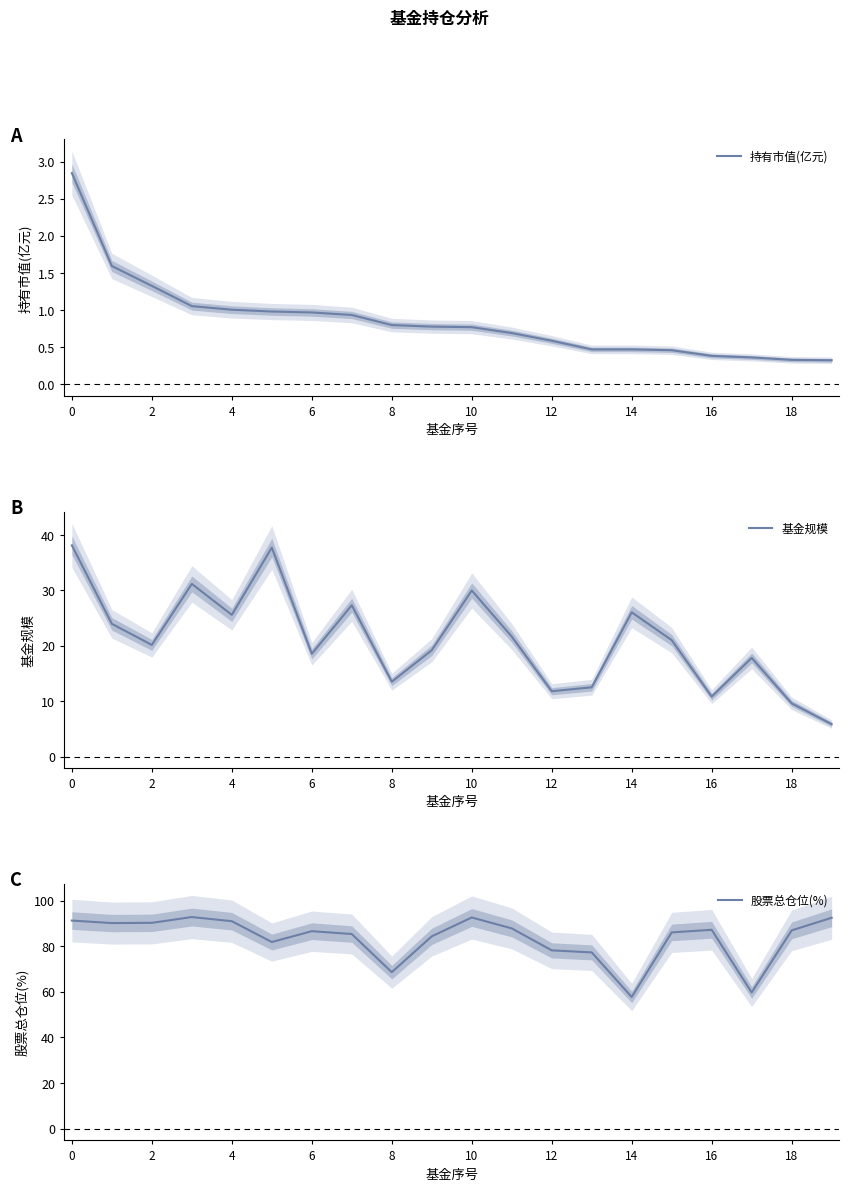

The value of 基金规模 at 4 is 25.6. True or false?

True